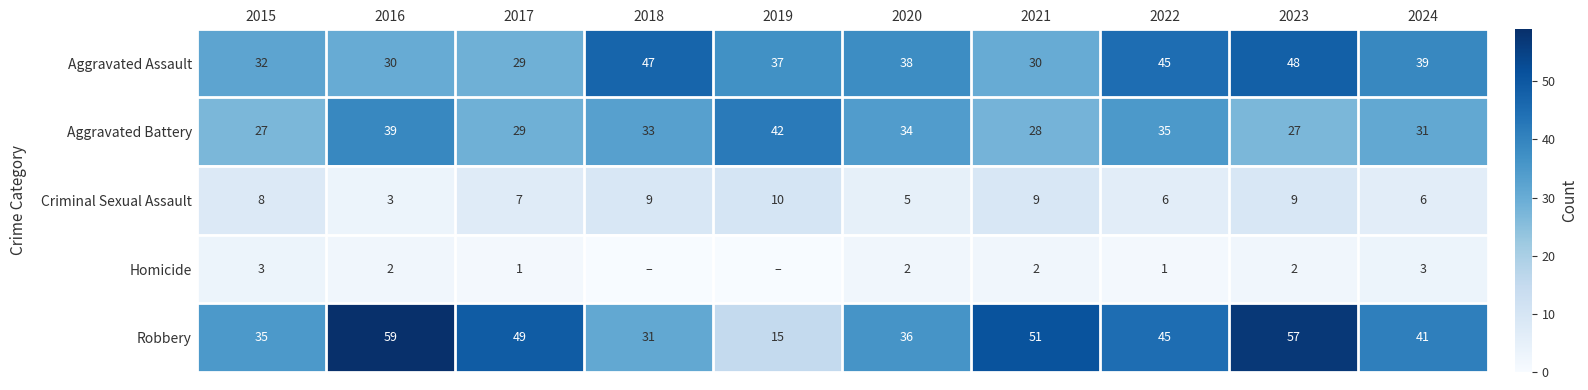

What value does the Aggravated Assault series have at 2019?

37